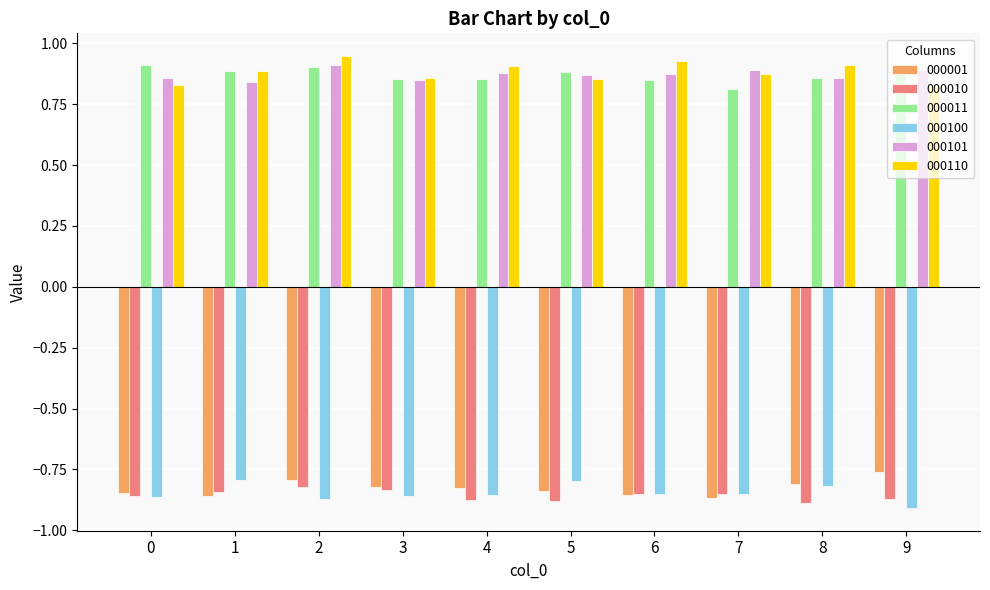

Count the number of data series in this chart.

6